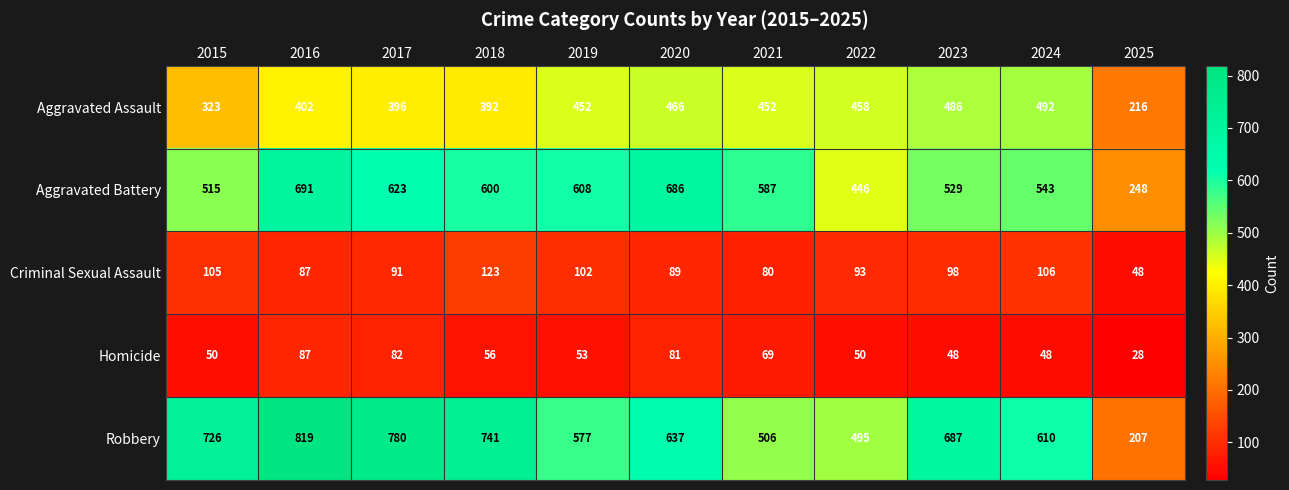

What is the average value of the Aggravated Assault series?

412